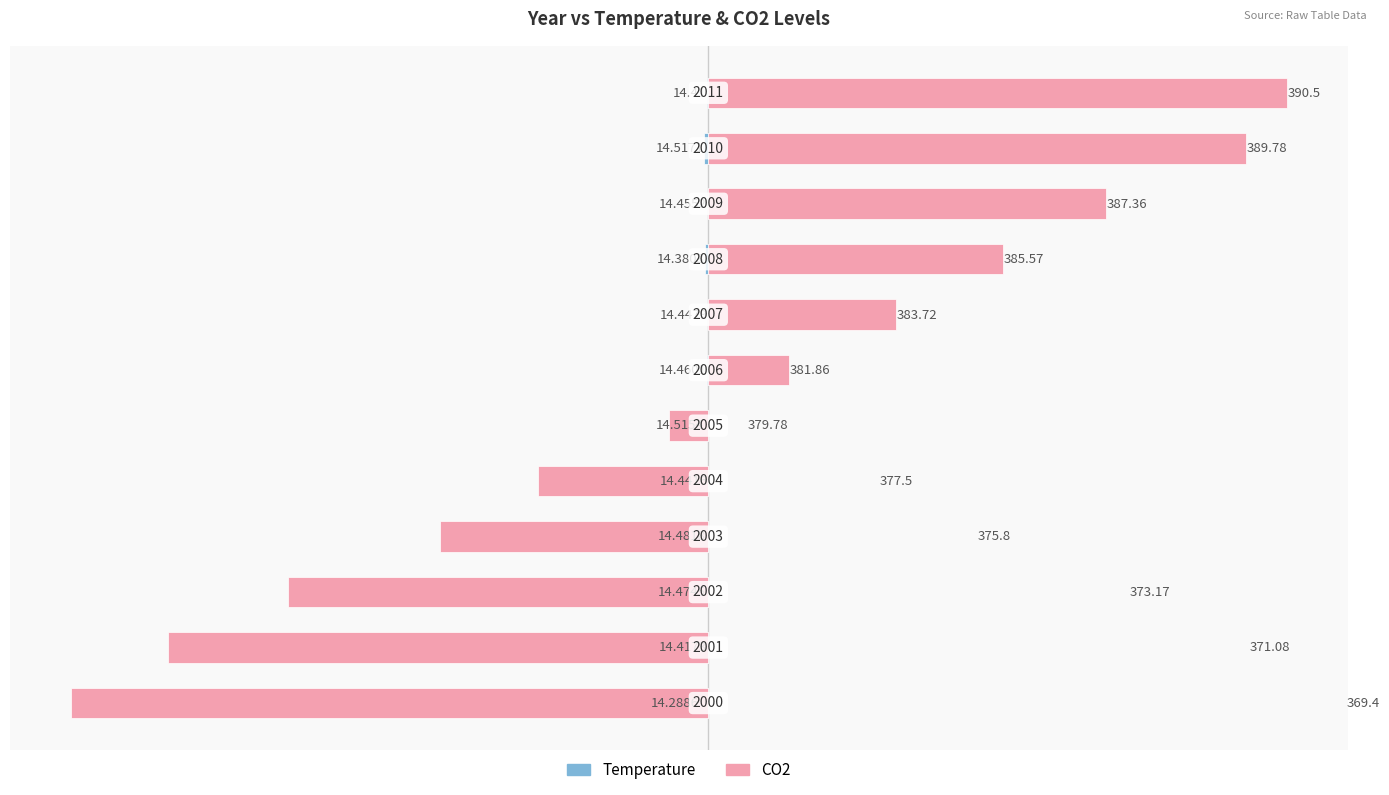

Count the number of categories in the chart.

12